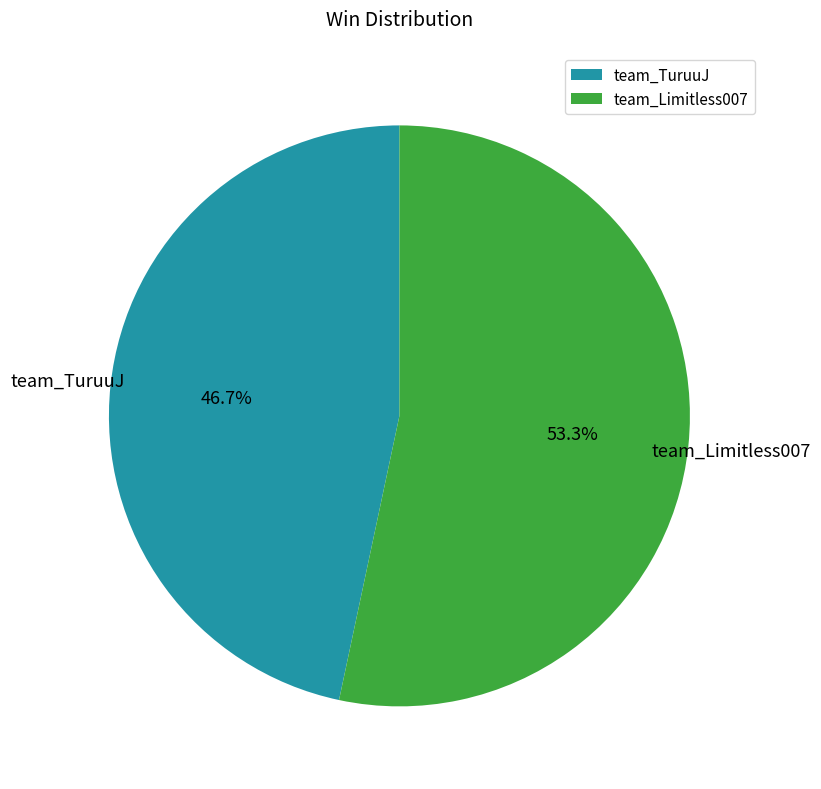

Rank the categories by value from lowest to highest.

team_TuruuJ, team_Limitless007